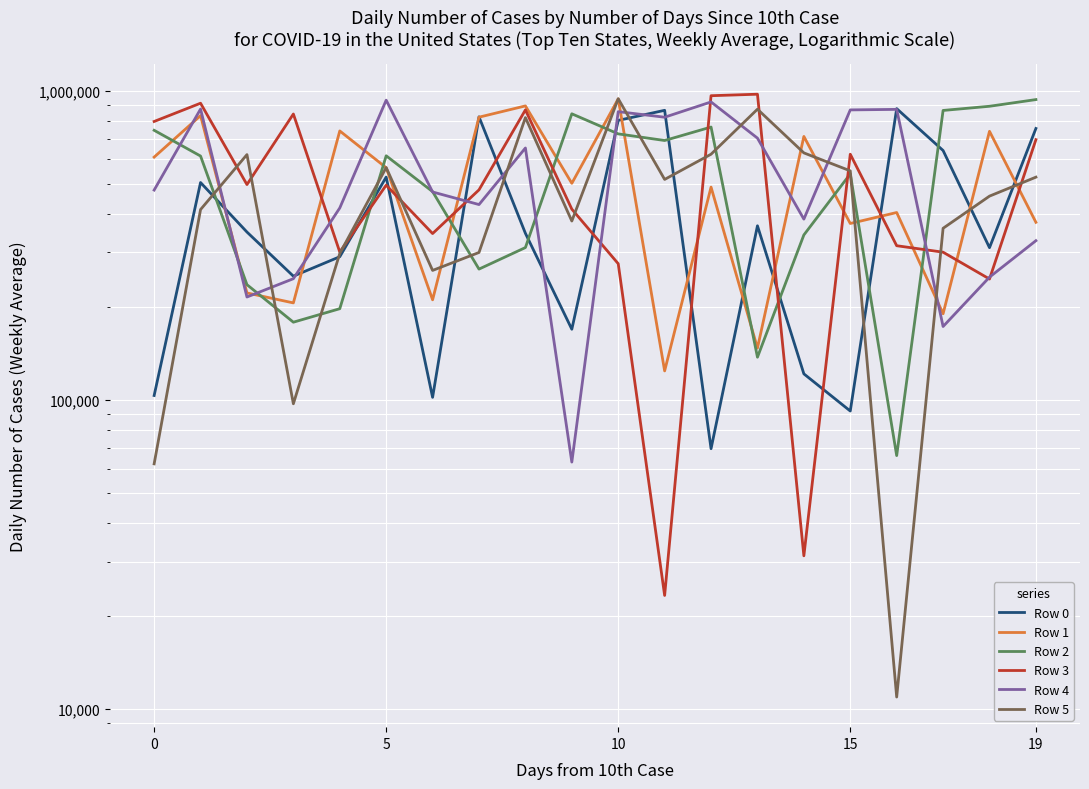

What are all the series names shown in the legend?

Row 0, Row 1, Row 2, Row 3, Row 4, Row 5